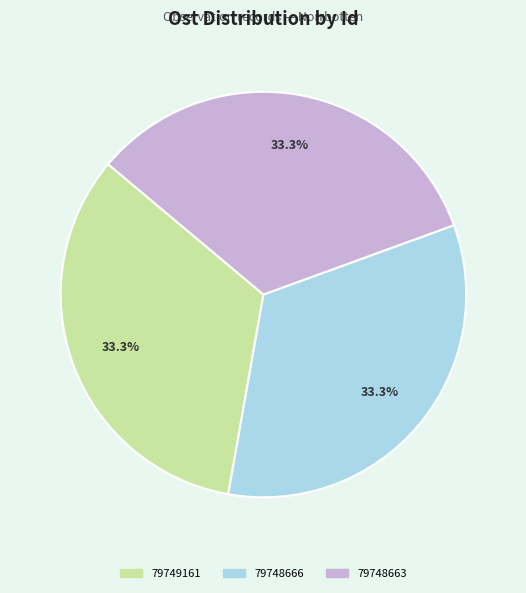

To the nearest percent, what is the combined percentage of 79748663 and 79748666?

67%